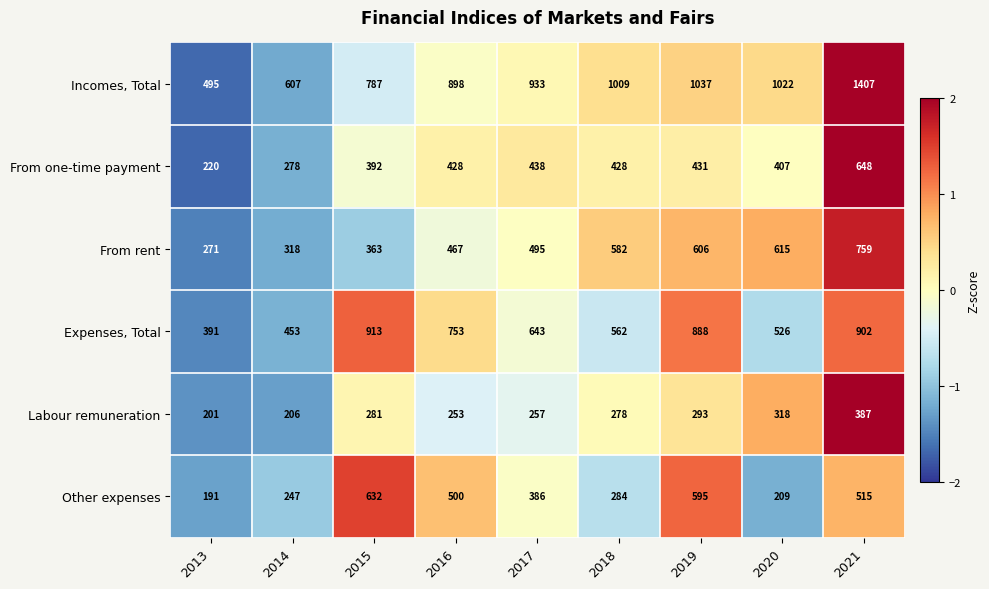

Is it true that Other expenses equals 386 at 2017?

True